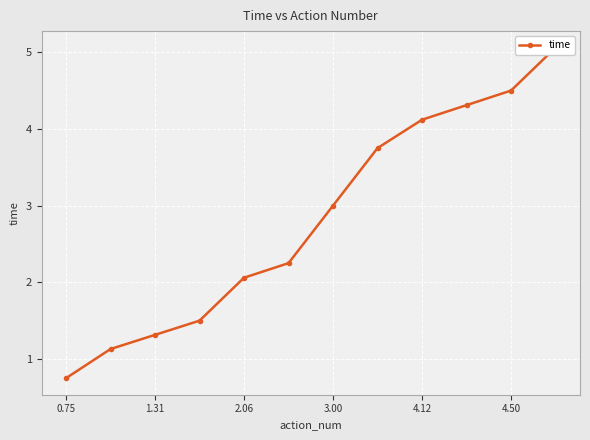

What is the smallest value displayed?

0.8